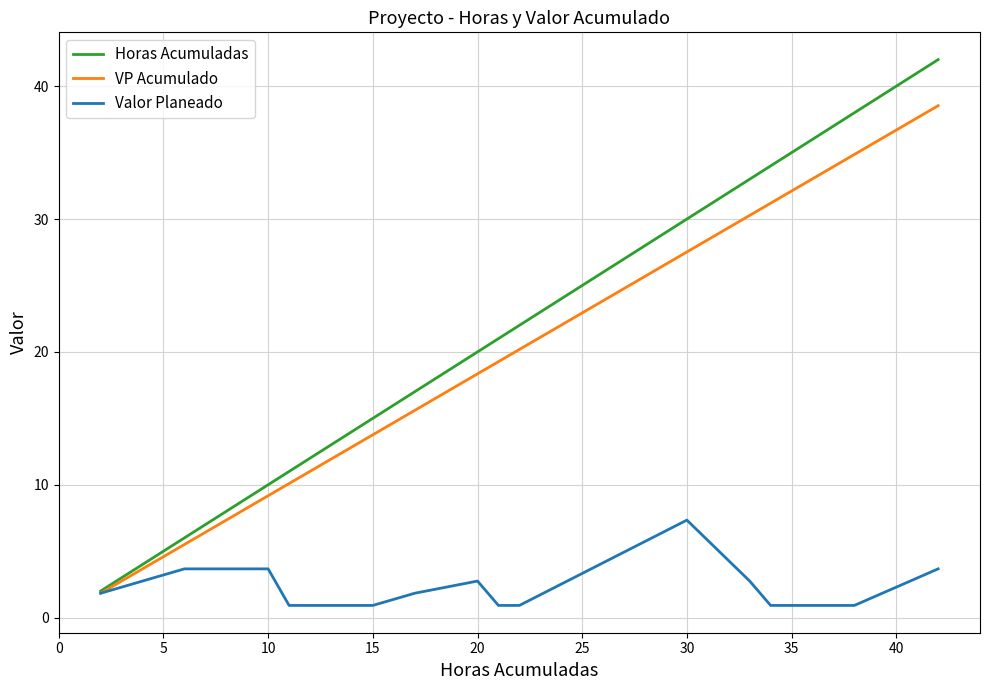

Which series has the largest range (max minus min)?

Horas Acumuladas